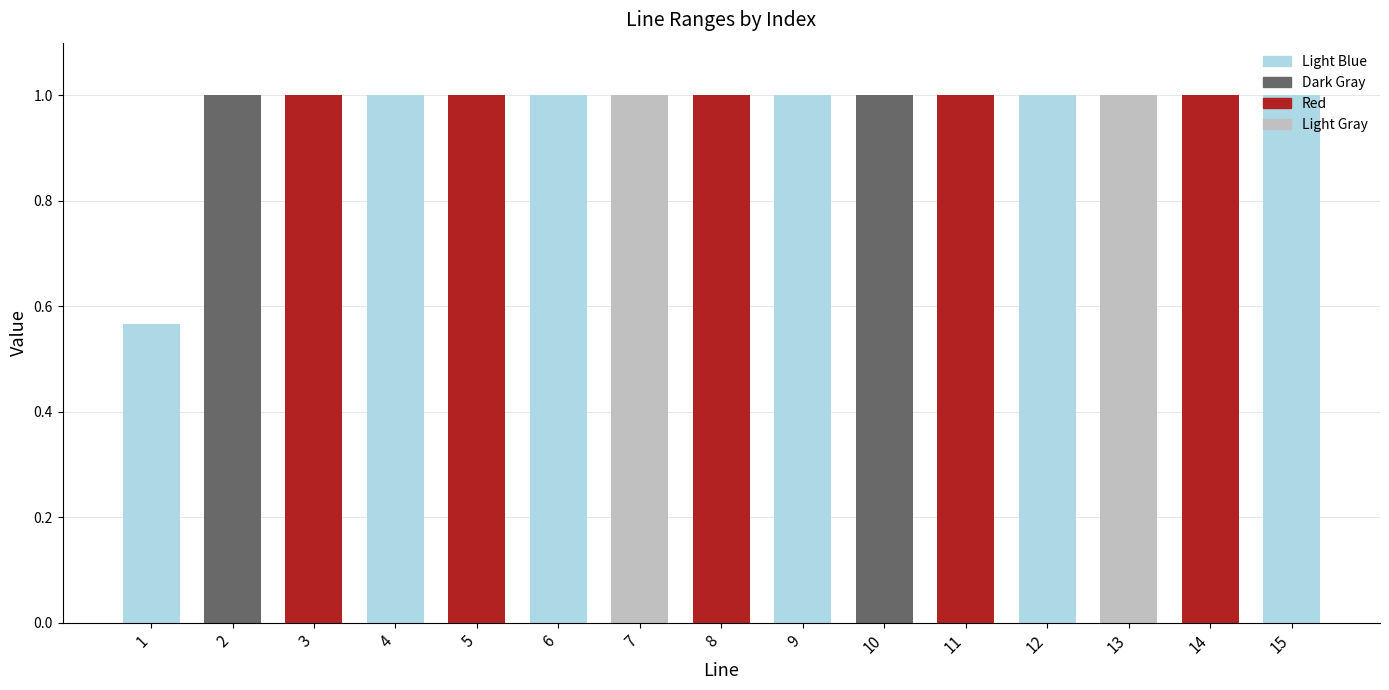

What is the value of the 5th bar from the left?

1.0